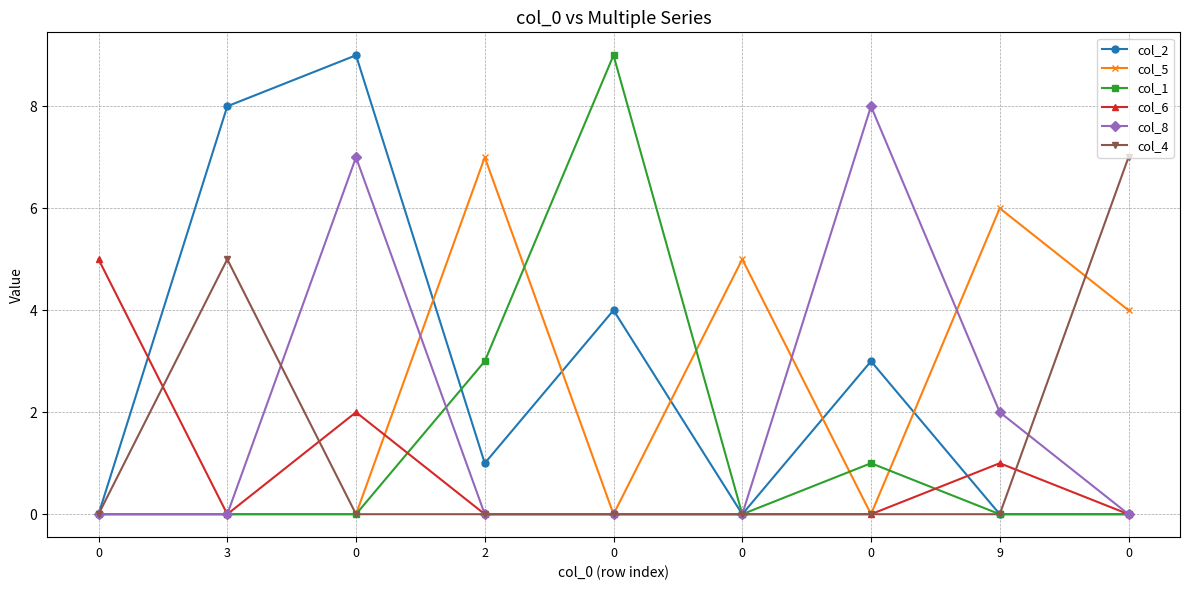

True or false: col_8 and col_2 cross at least once.

False